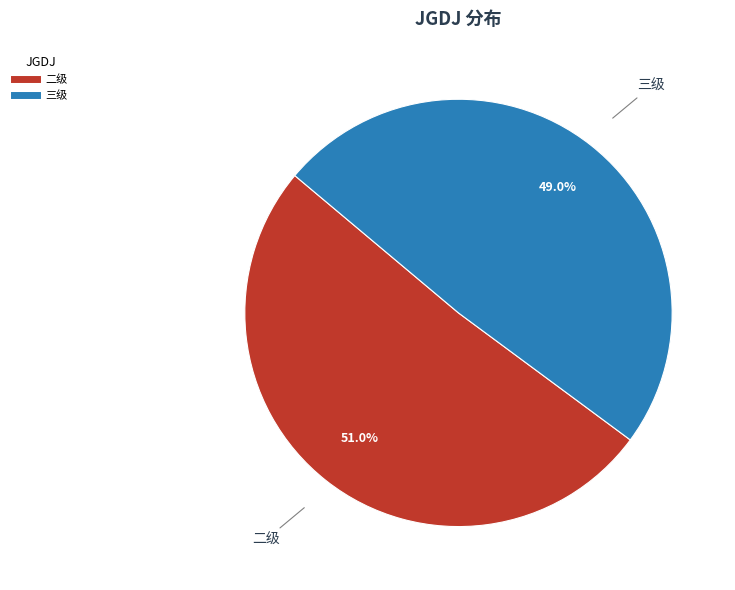

Does any single category account for the majority?

Yes